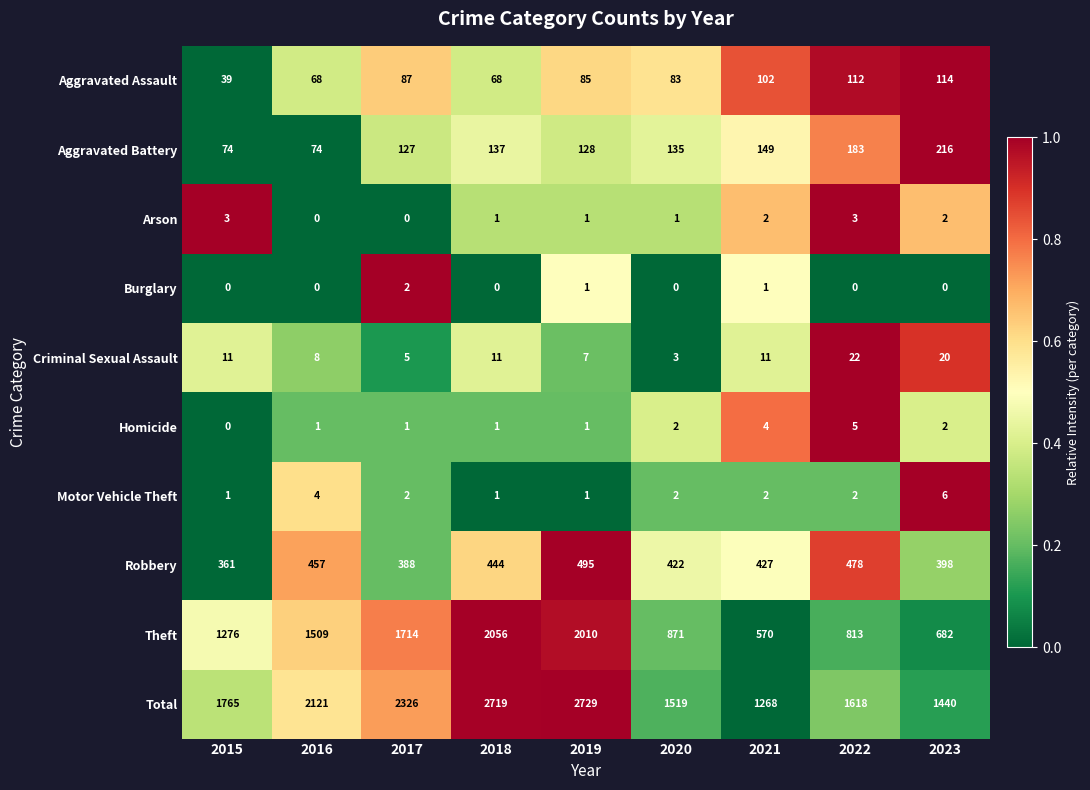

Rank the categories by Theft value from lowest to highest.

2021, 2023, 2022, 2020, 2015, 2016, 2017, 2019, 2018